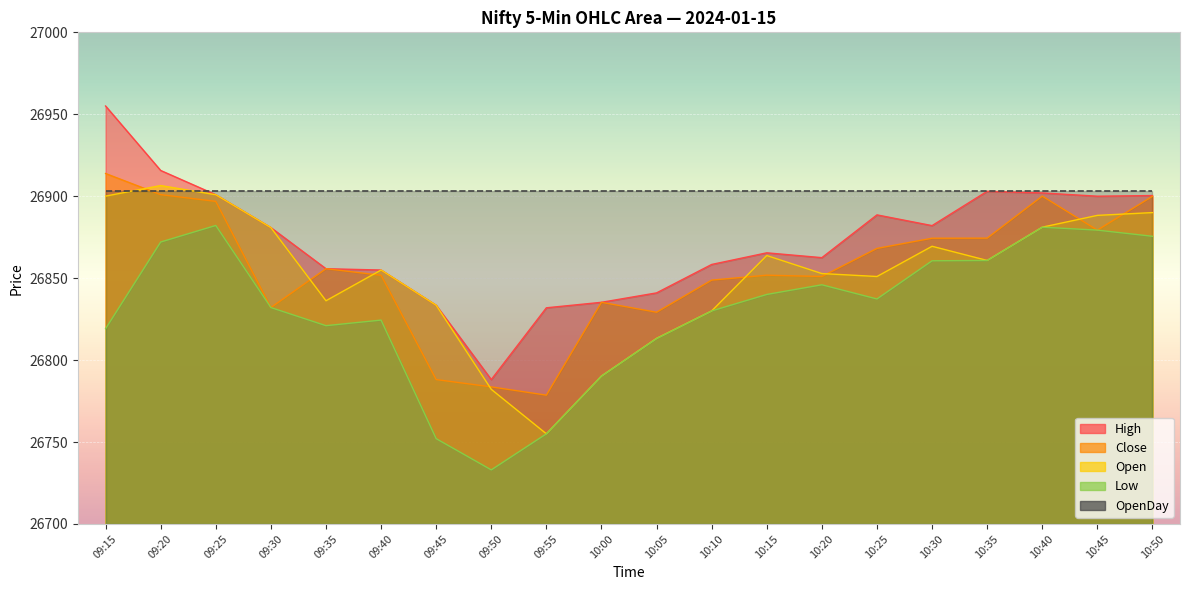

True or false: Low has more than 0 interior local peaks.

True